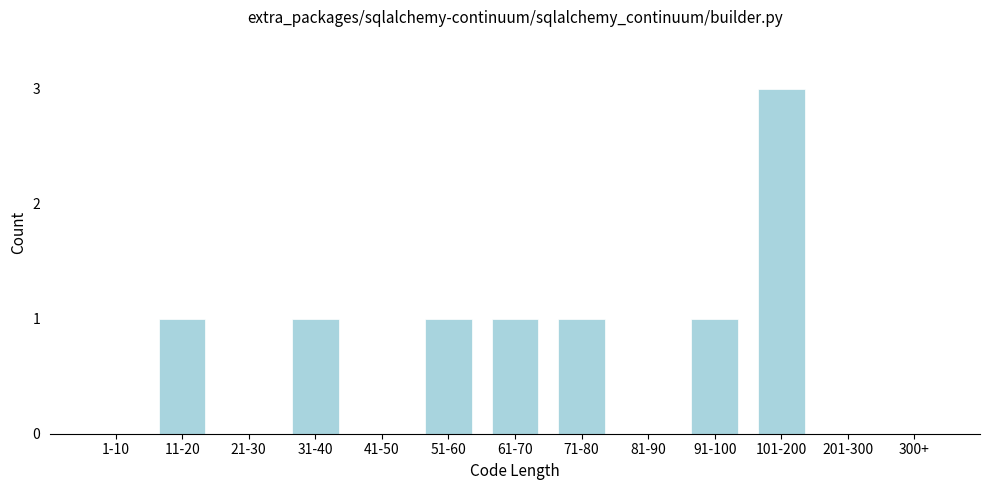

Reading left to right, extract all data points from this chart.

1-10=0	11-20=1	21-30=0	31-40=1	41-50=0	51-60=1	61-70=1	71-80=1	81-90=0	91-100=1	101-200=3	201-300=0	300+=0